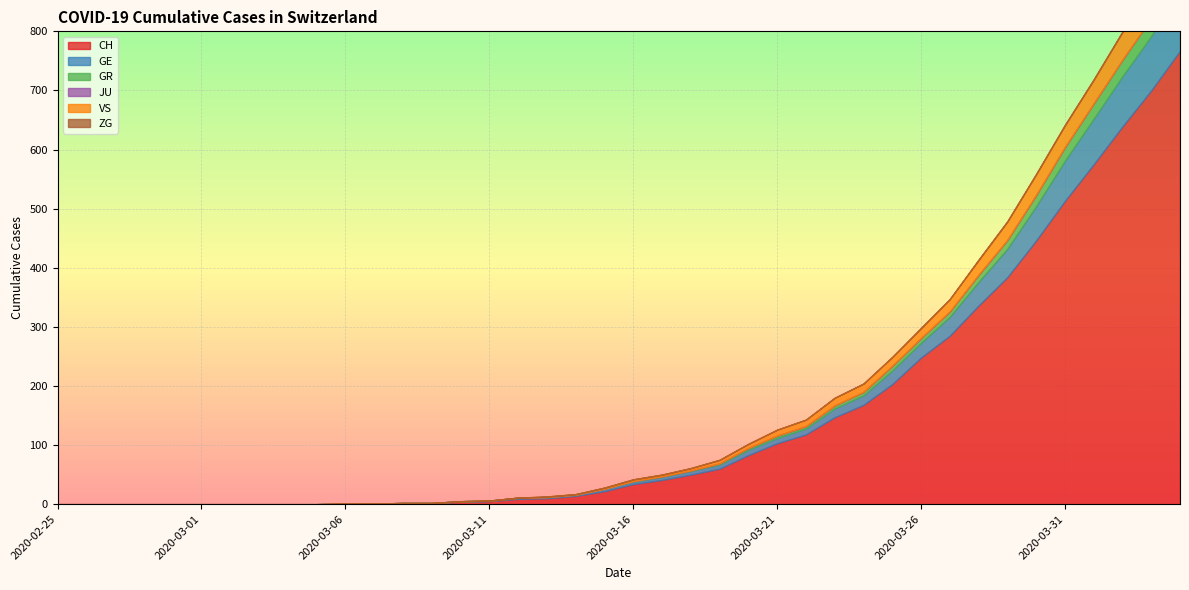

Is the value of JU at 2020-03-21 greater than the value of ZG at 2020-03-19?

No